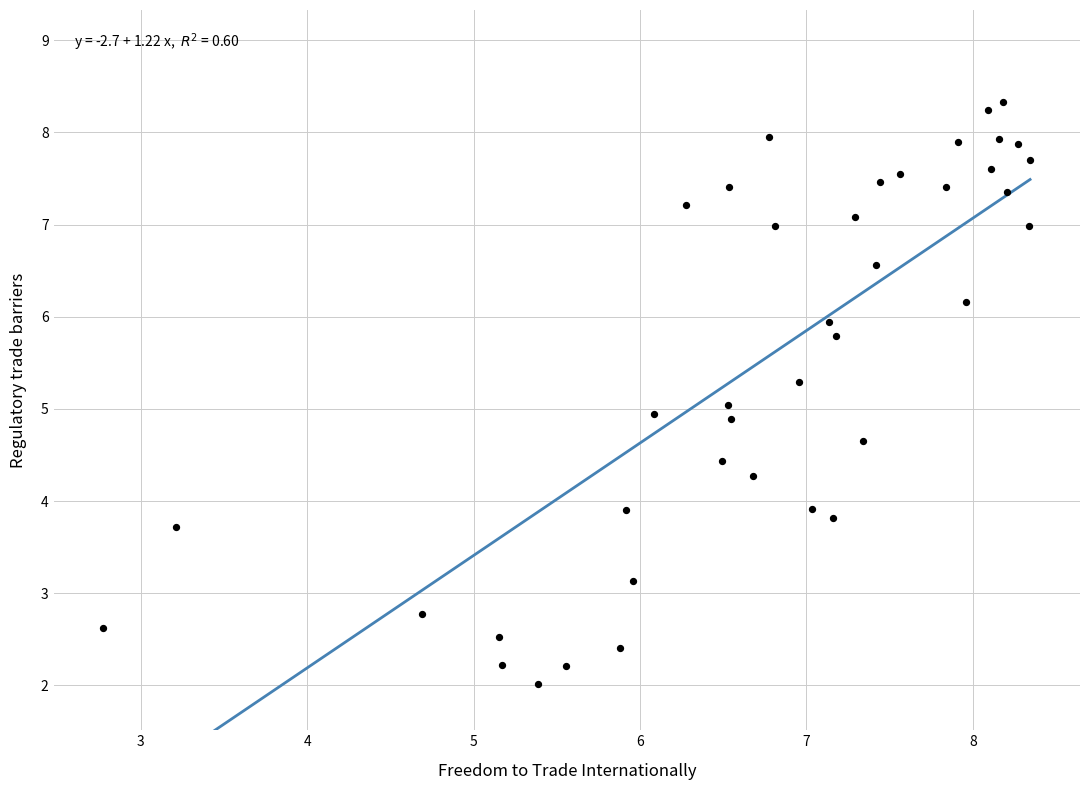

What is the range of X values (max minus min)?

5.6